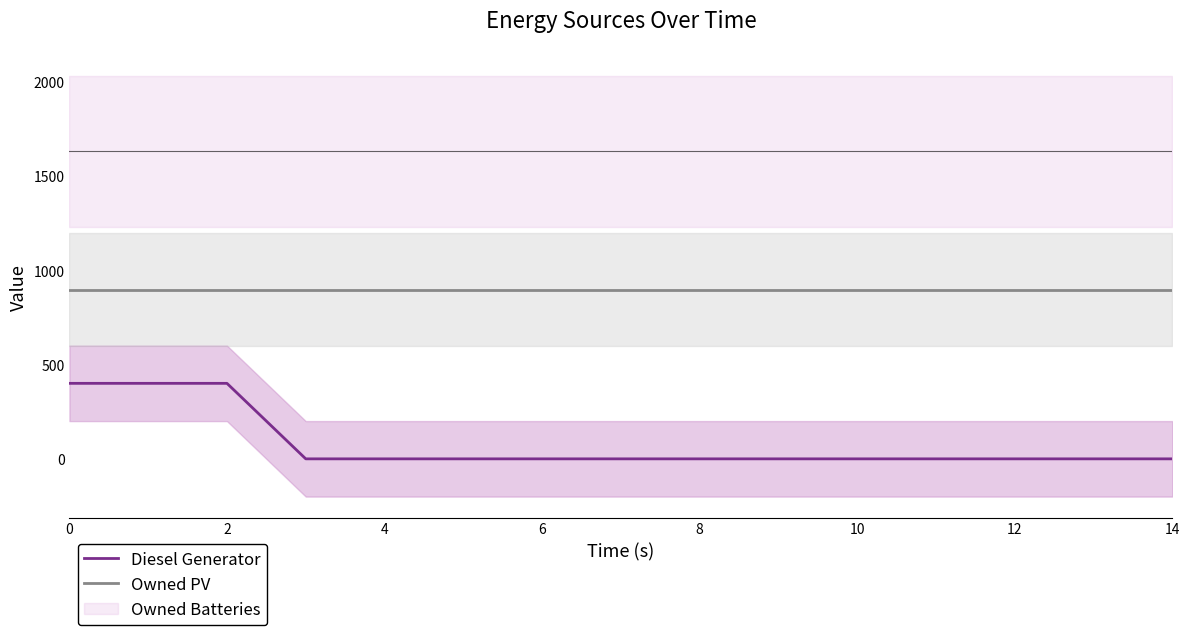

The value of Owned PV at 10 is 897. True or false?

True